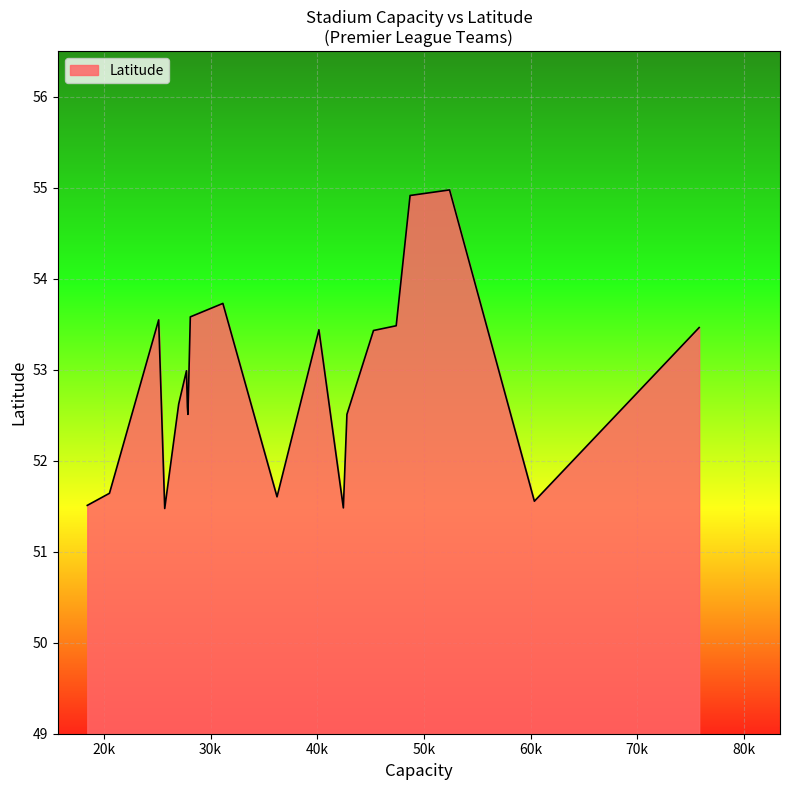

What is the difference between the maximum and minimum values?

3.5